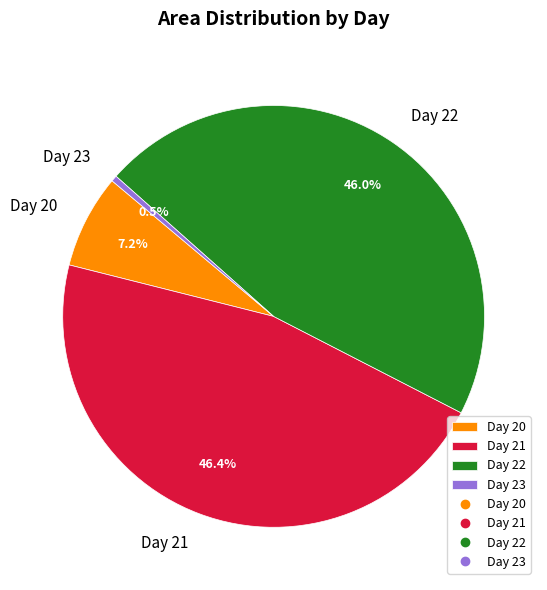

Which slice is the smallest?

Day 23